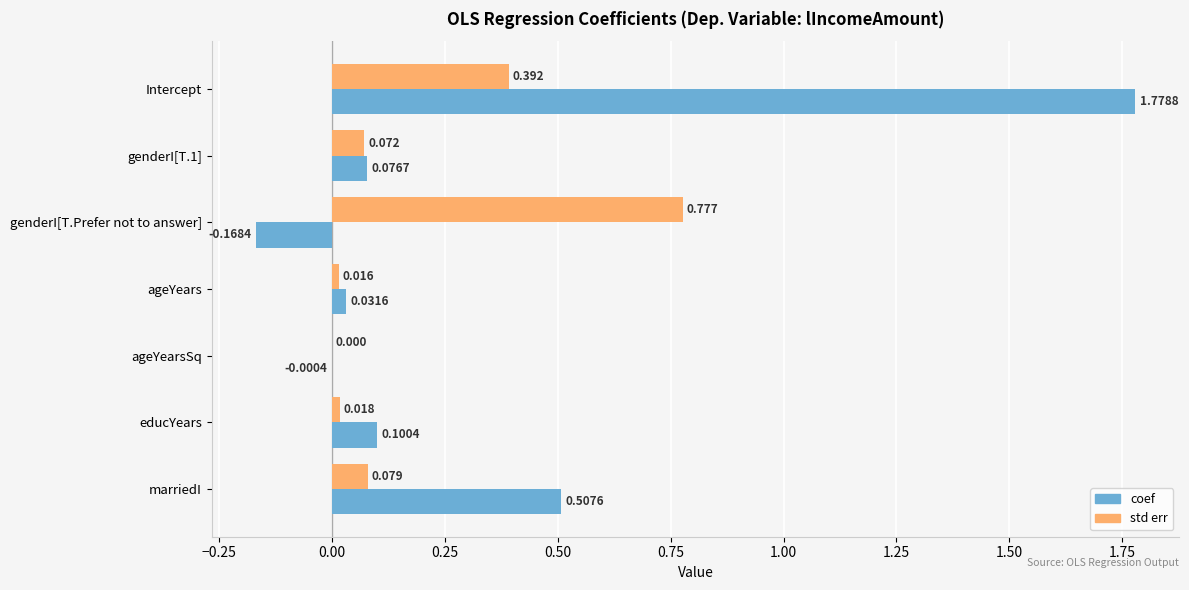

Which series has the widest spread of values?

coef